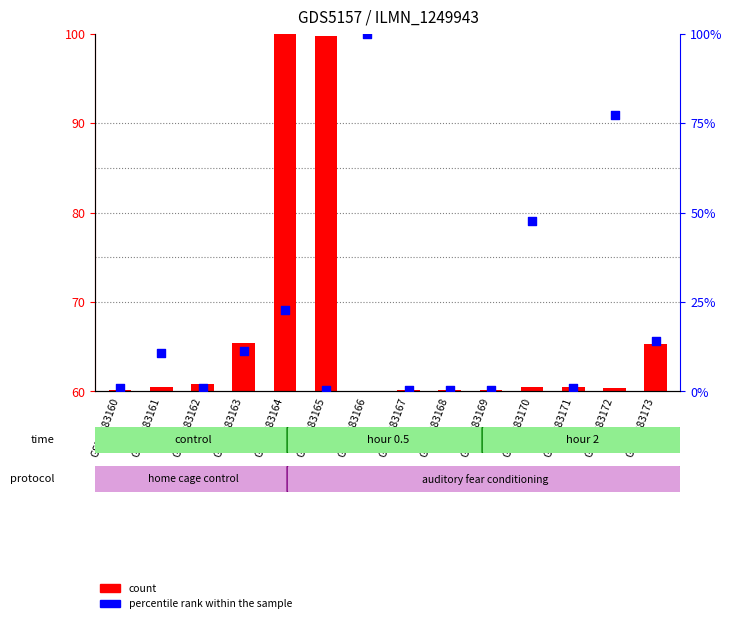

Which series has the largest Y range (max minus min)?

percentile rank within the sample